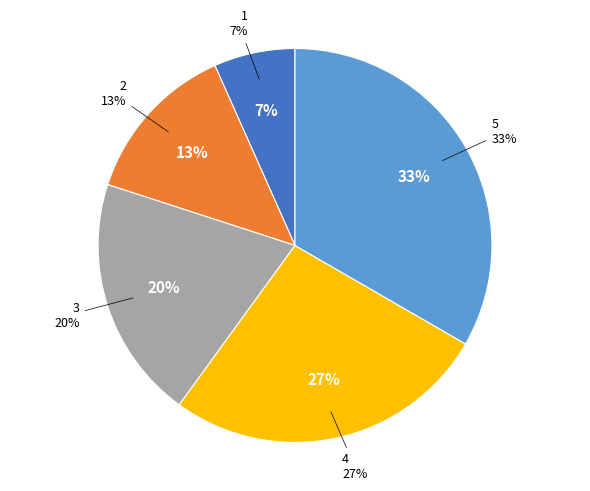

The 5 slice represents 33% of the pie. True or false?

True